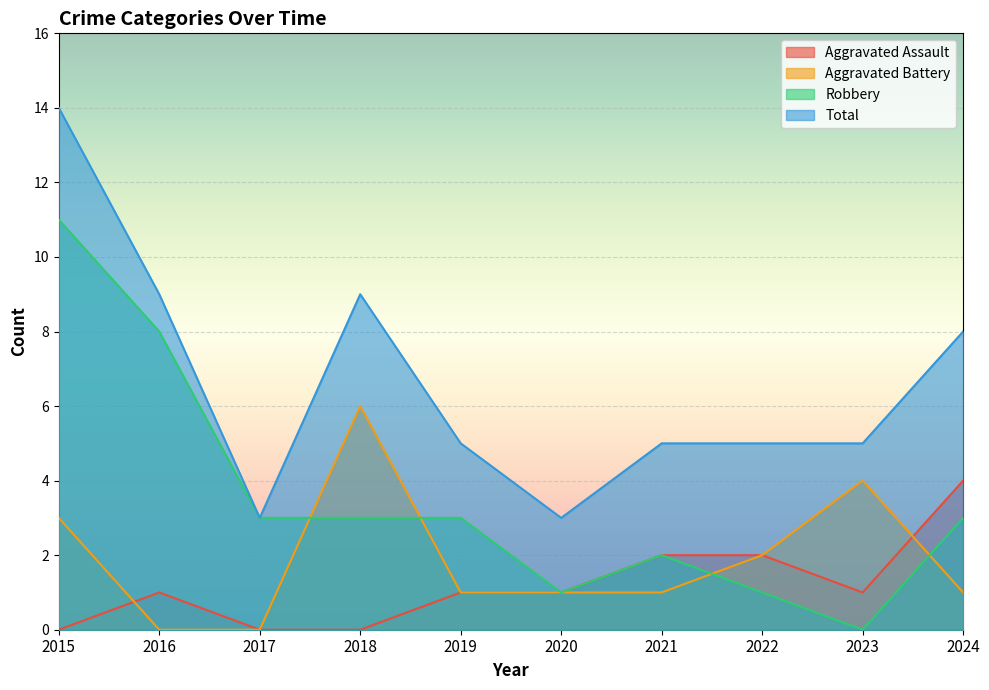

At which label does Total reach its peak?

2015